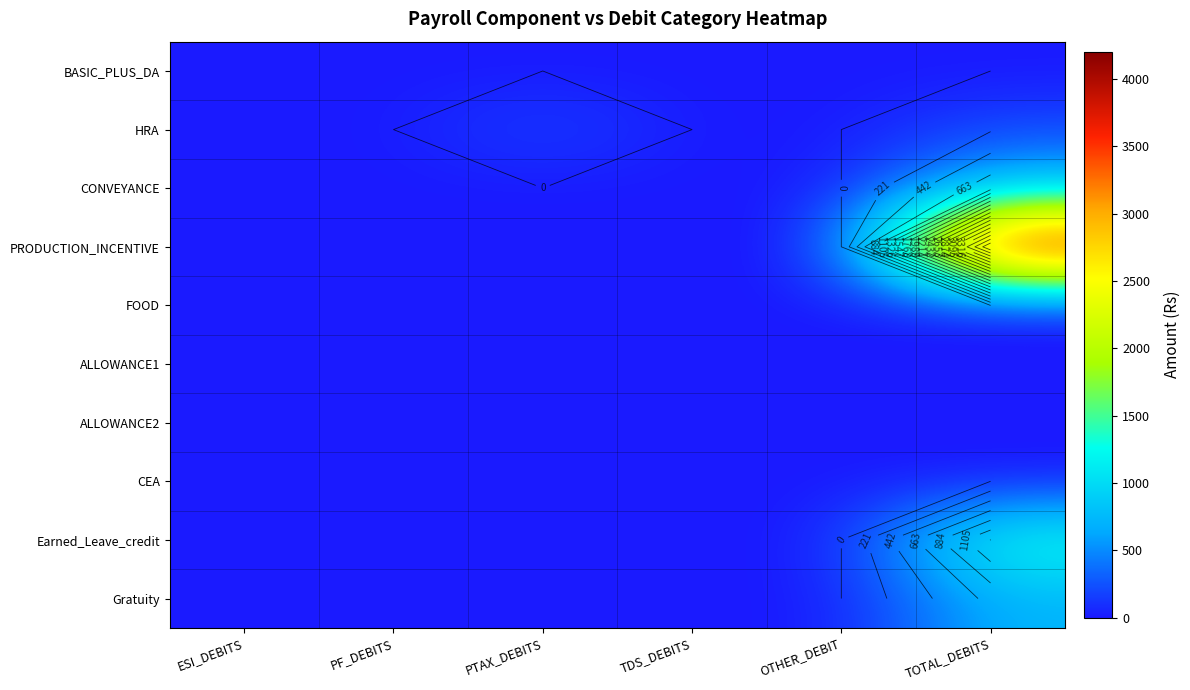

The value of CONVEYANCE at PF_DEBITS is -408. True or false?

False